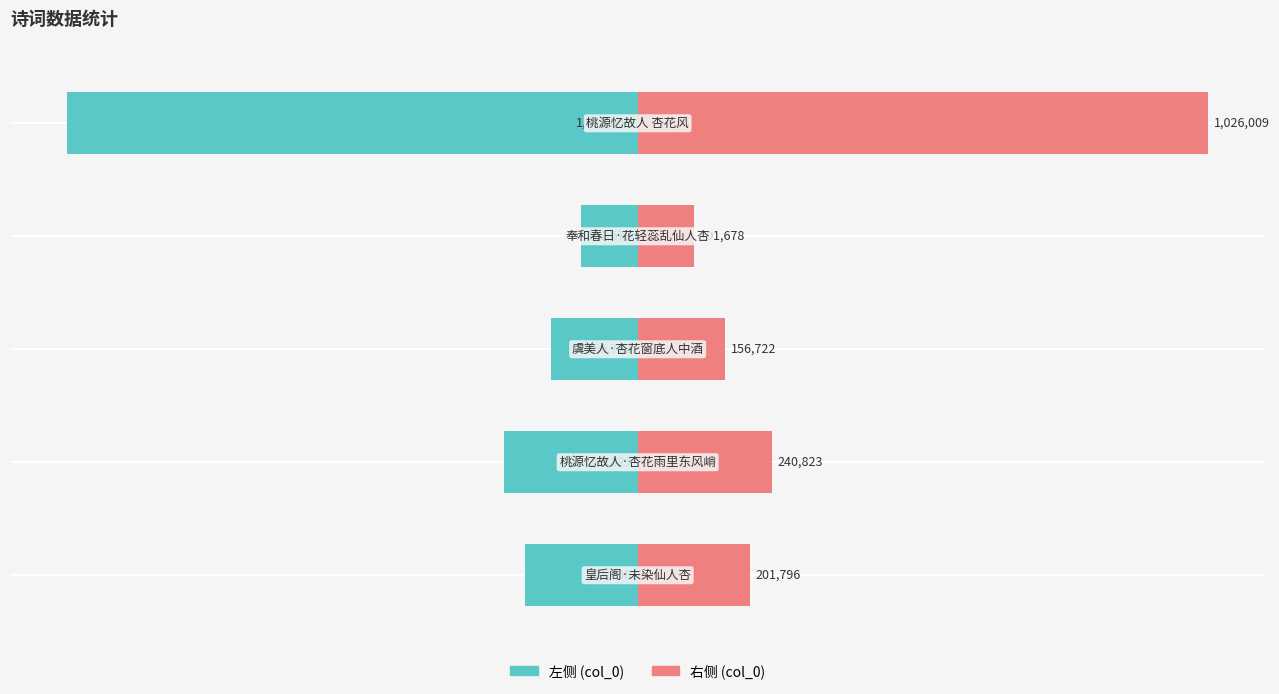

True or false: col_0 (right) has a value of 16.3 at −40.

False